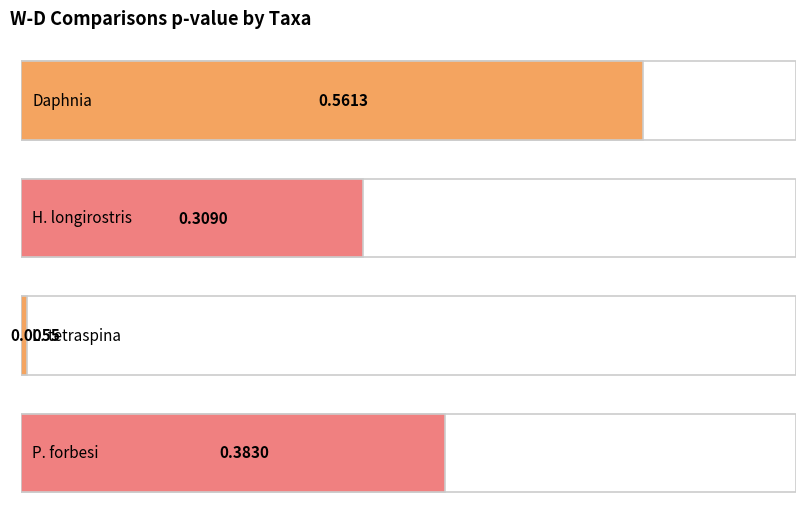

The value at P. forbesi is 0.4. True or false?

True